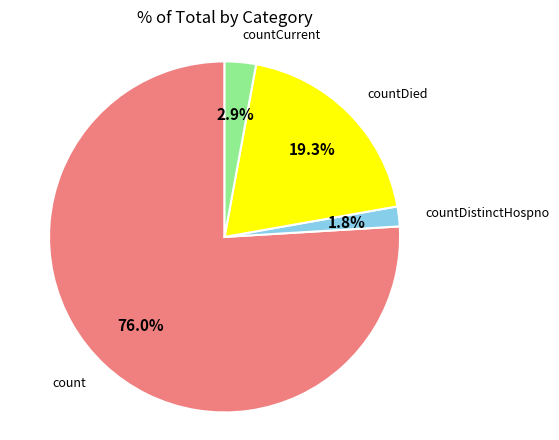

Is there a majority slice in this chart?

Yes